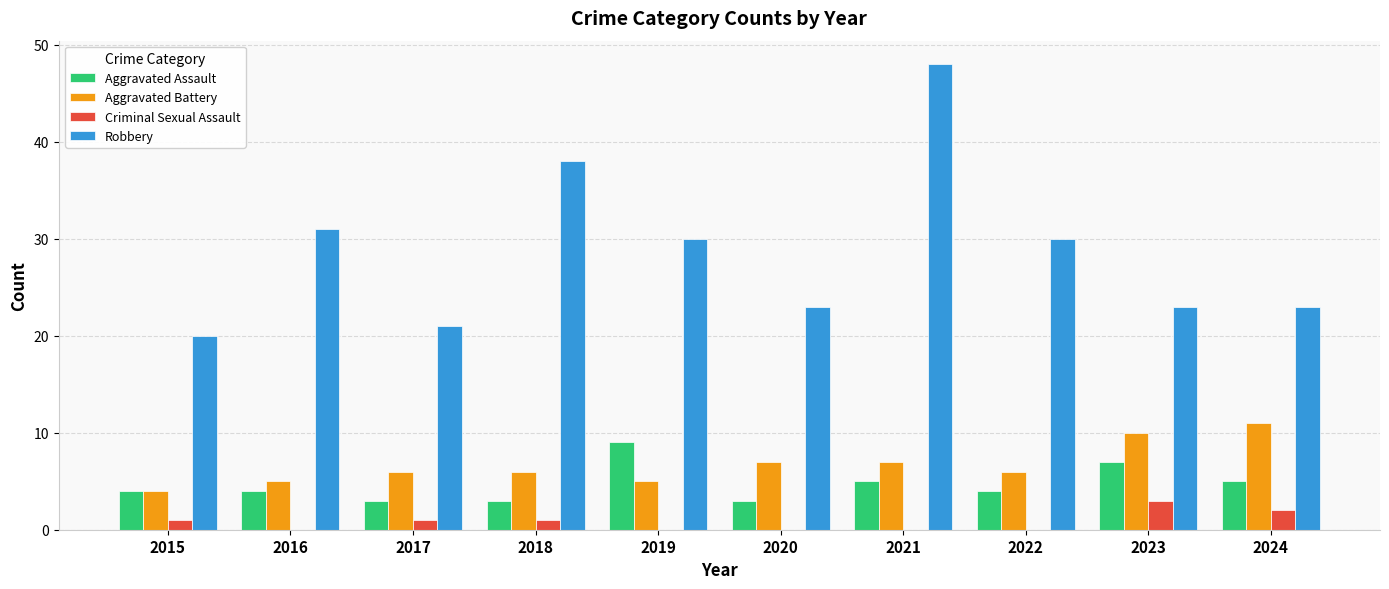

How many distinct data groups are displayed?

4